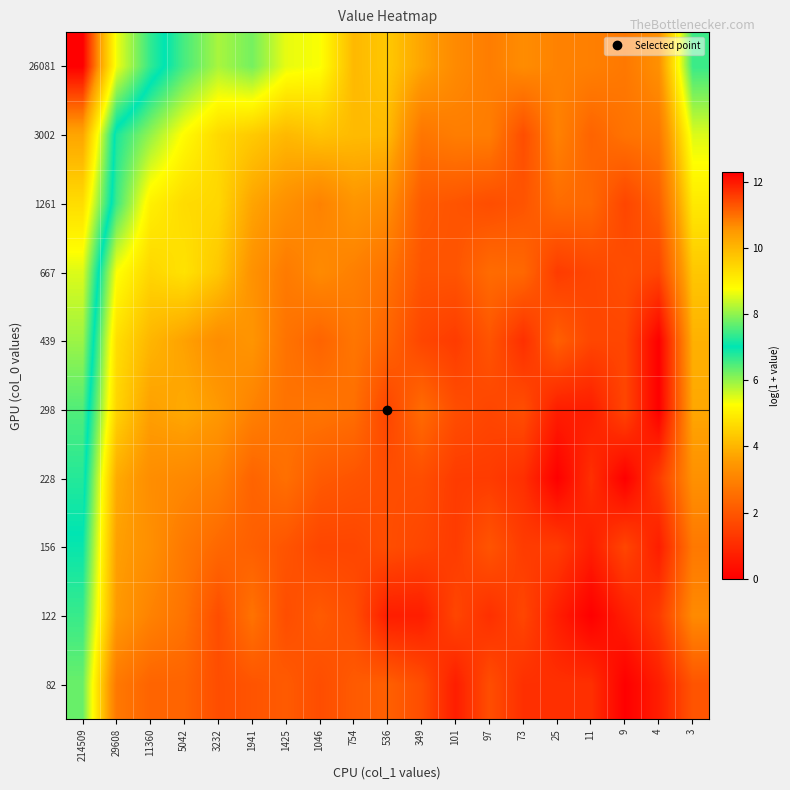

What is the maximum value shown in the chart?

12.3